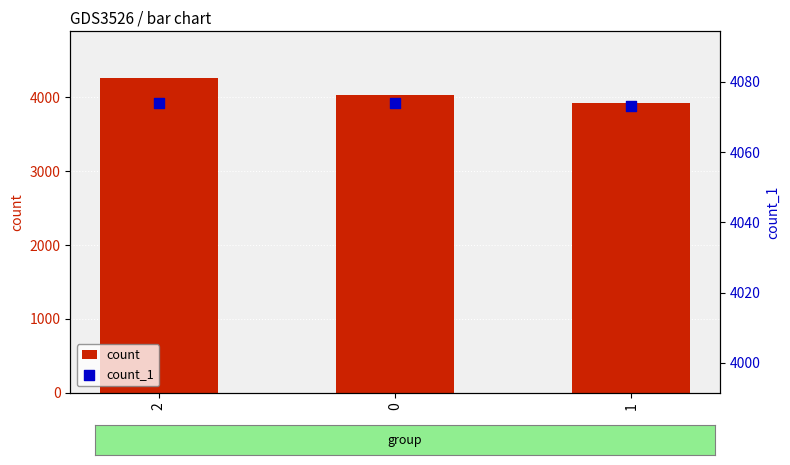

Is the value of count_1 at 2 greater than the value of count at 1?

Yes